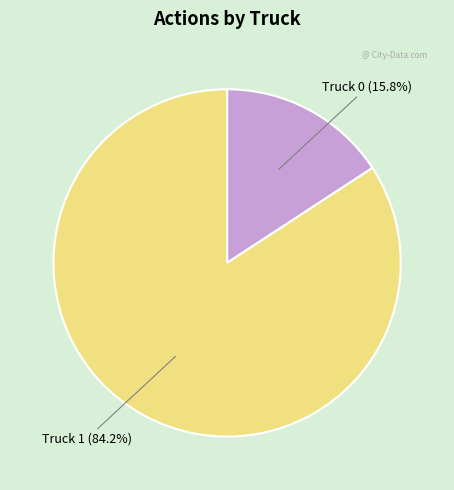

Count the number of slices in the pie.

2